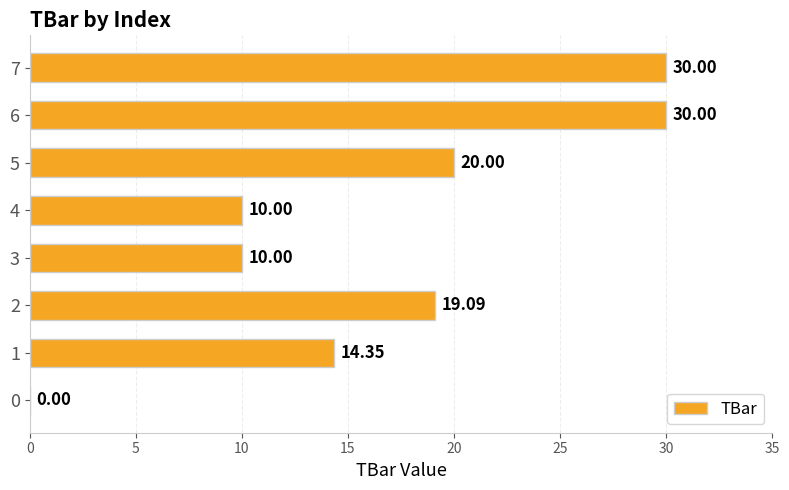

What is the sum of all values?

133.4